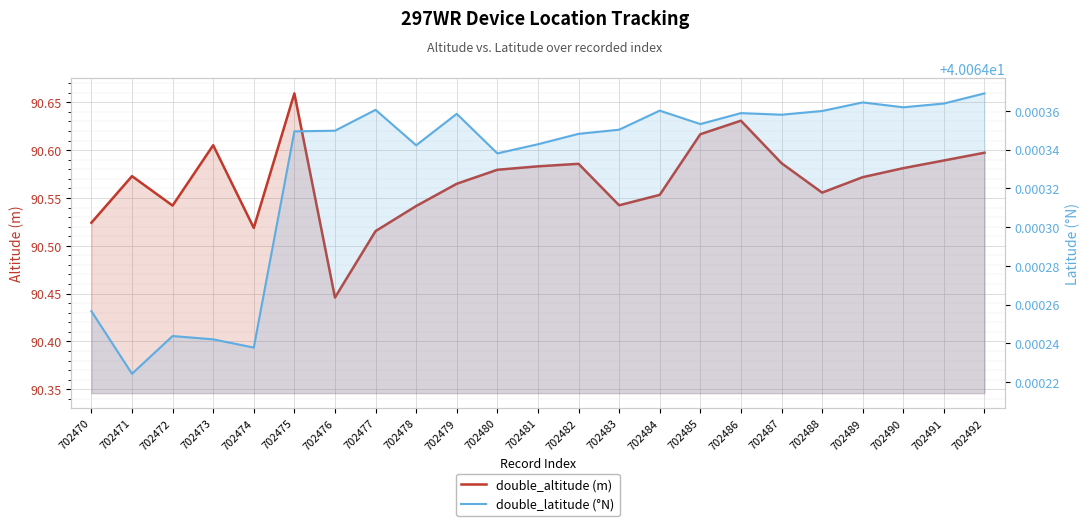

Where is double_altitude (m) nearest to the value 90?

702476